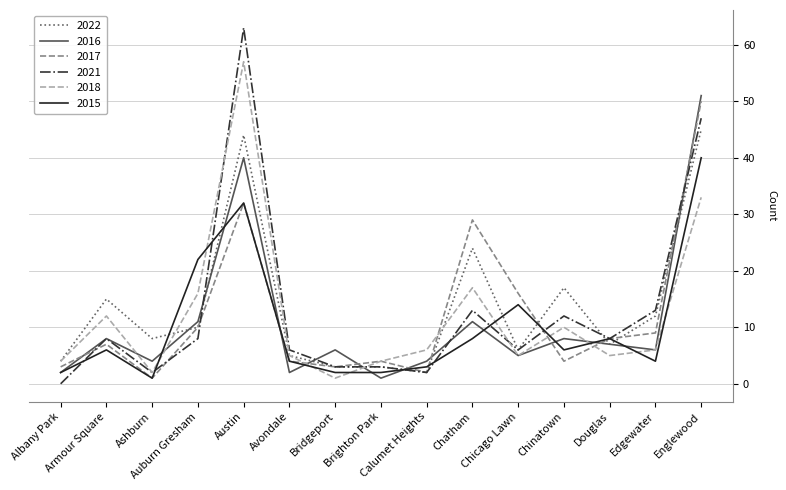

Which series has the widest spread of values?

2021